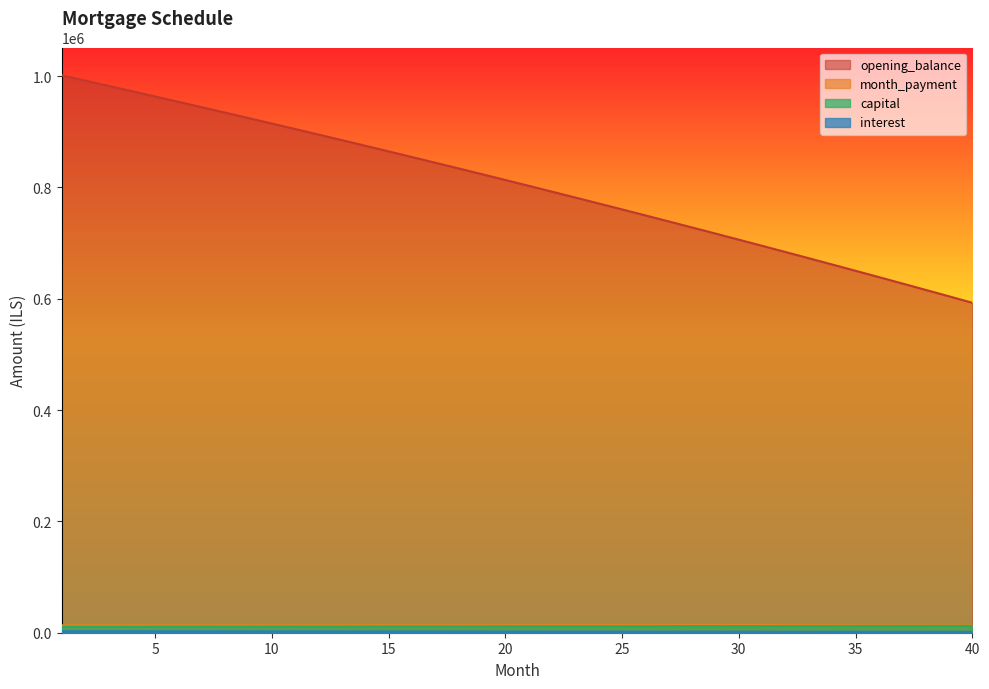

How many lines are shown in the chart?

4